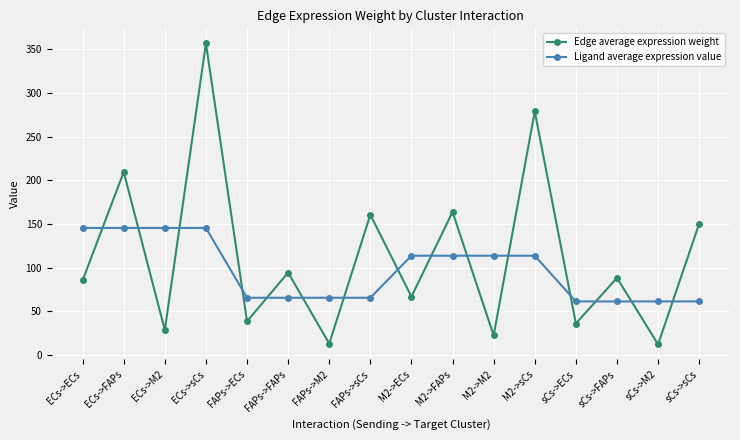

List the series in order of their peak value, highest first.

Edge average expression weight, Ligand average expression value